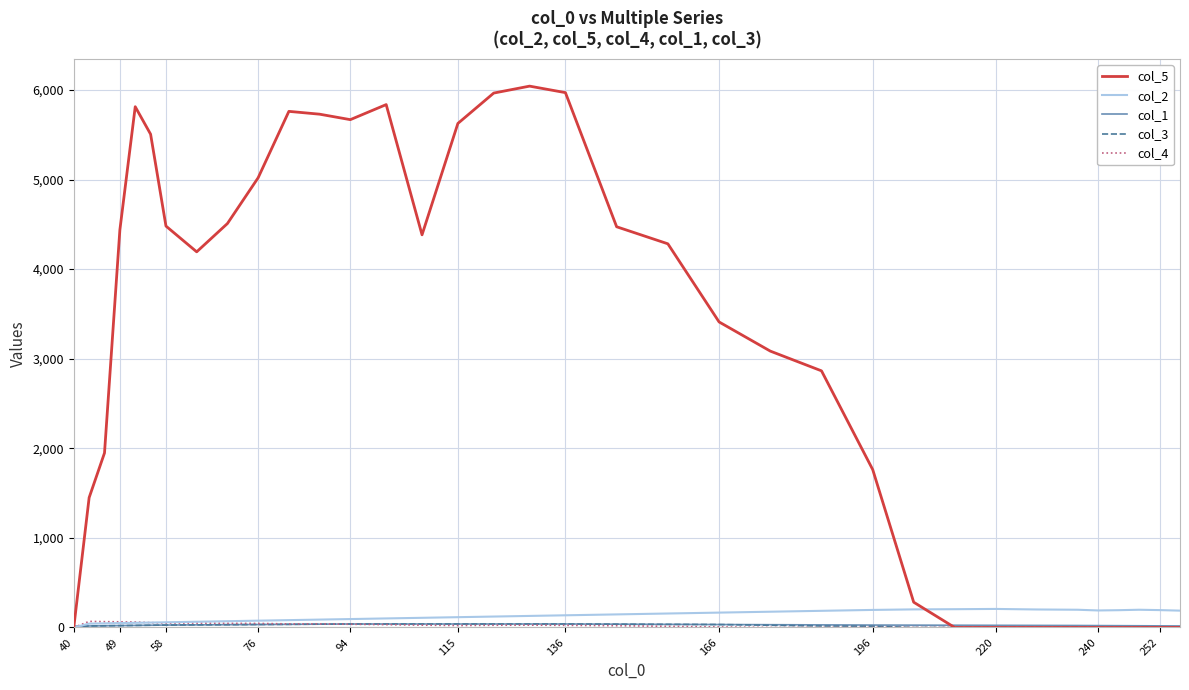

Which series has the largest total across all categories?

col_5